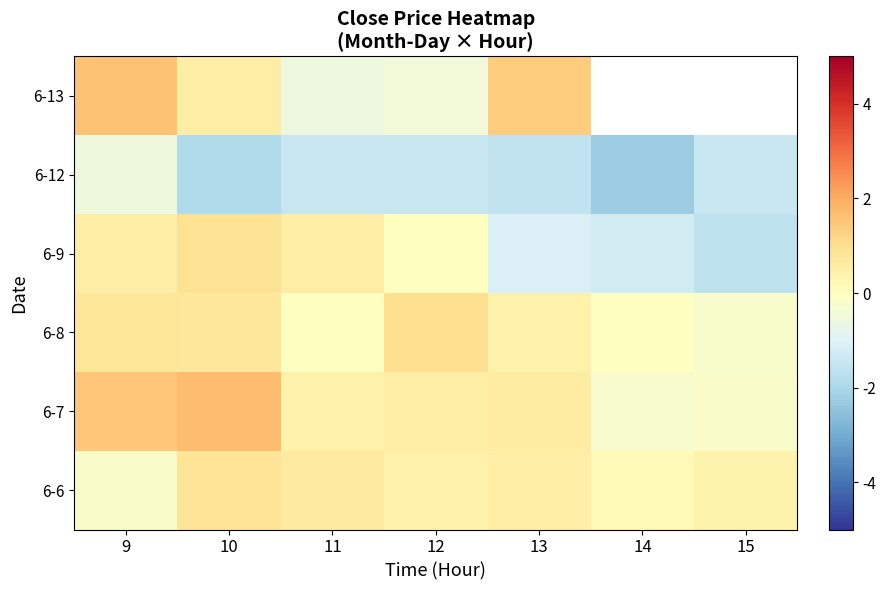

What is the greatest value displayed?

1.7